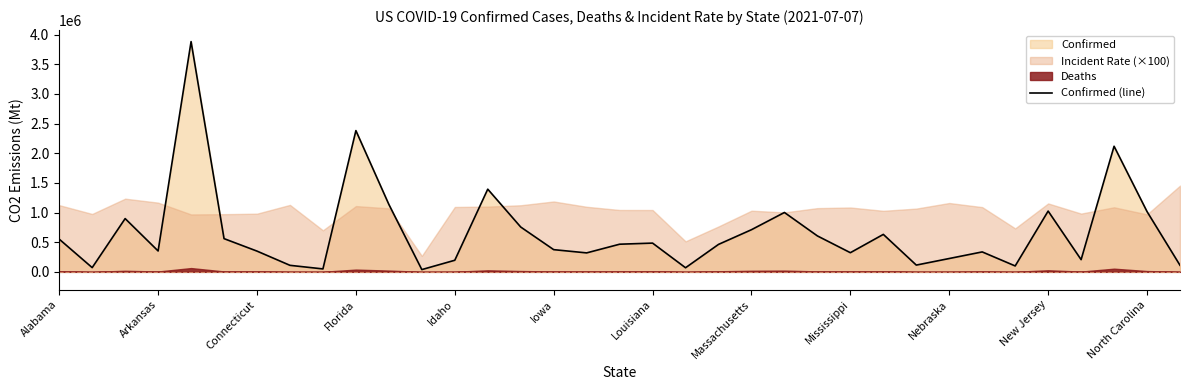

True or false: Confirmed (line) has a value of 551298 at Alabama.

True